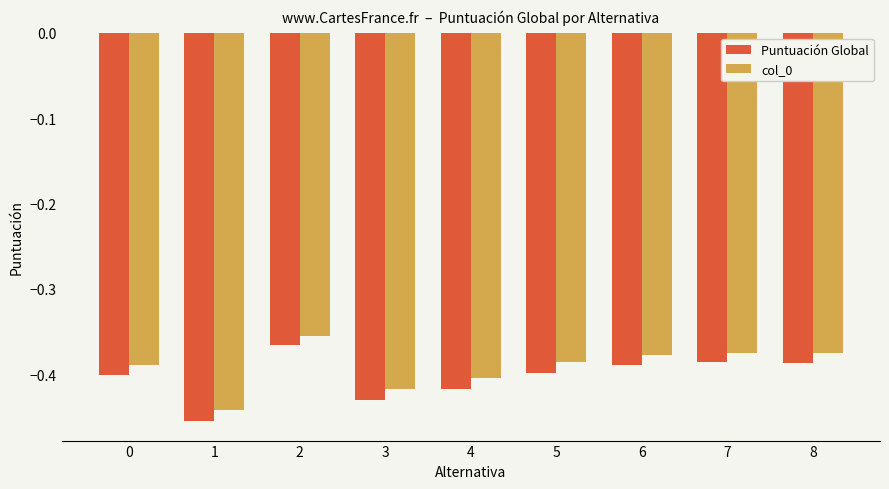

True or false: Puntuación Global has a value of -0.7 at 4.

False